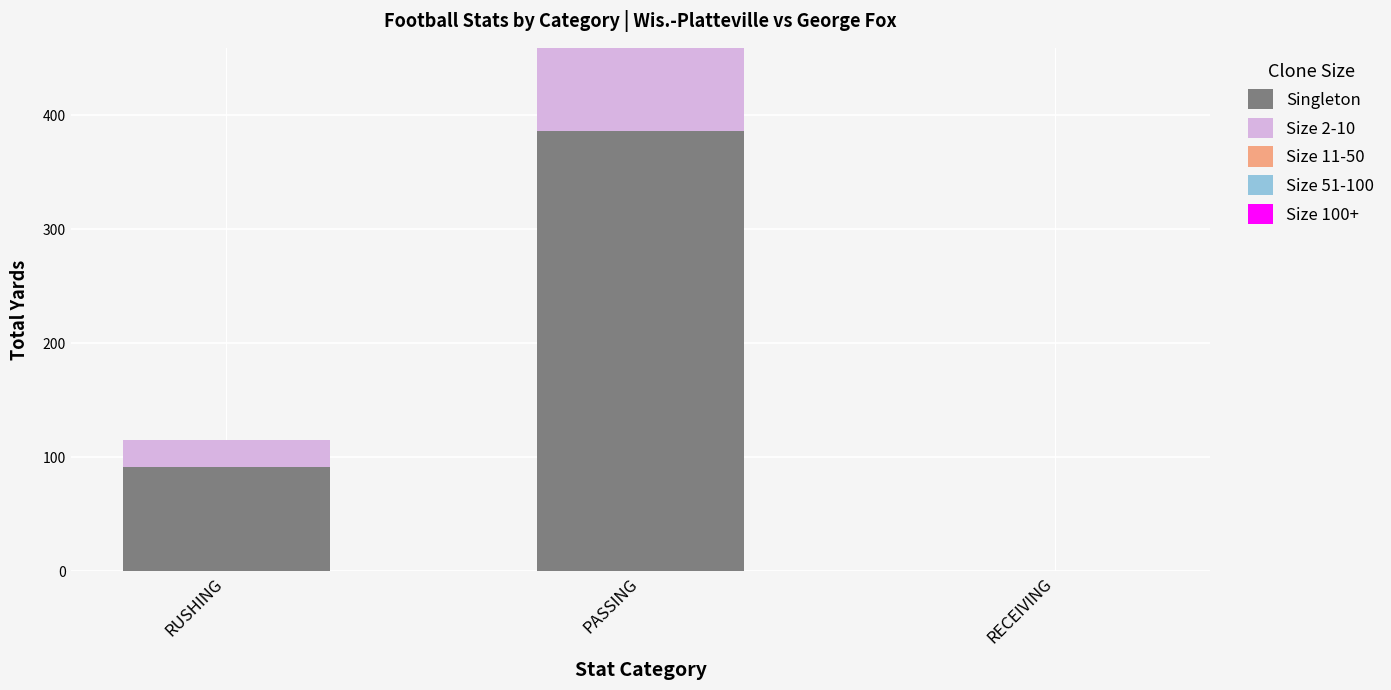

Which category has the highest value in the Singleton series?

PASSING